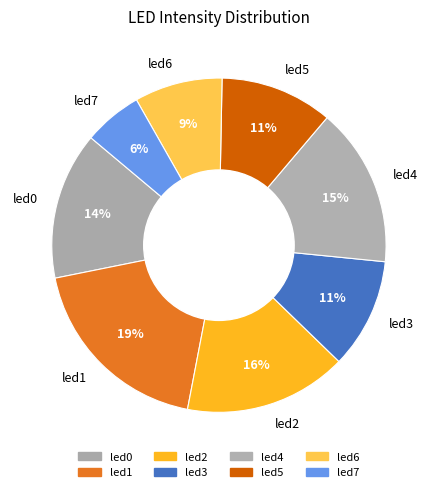

What percentage is the led6 slice, to the nearest percent?

9%